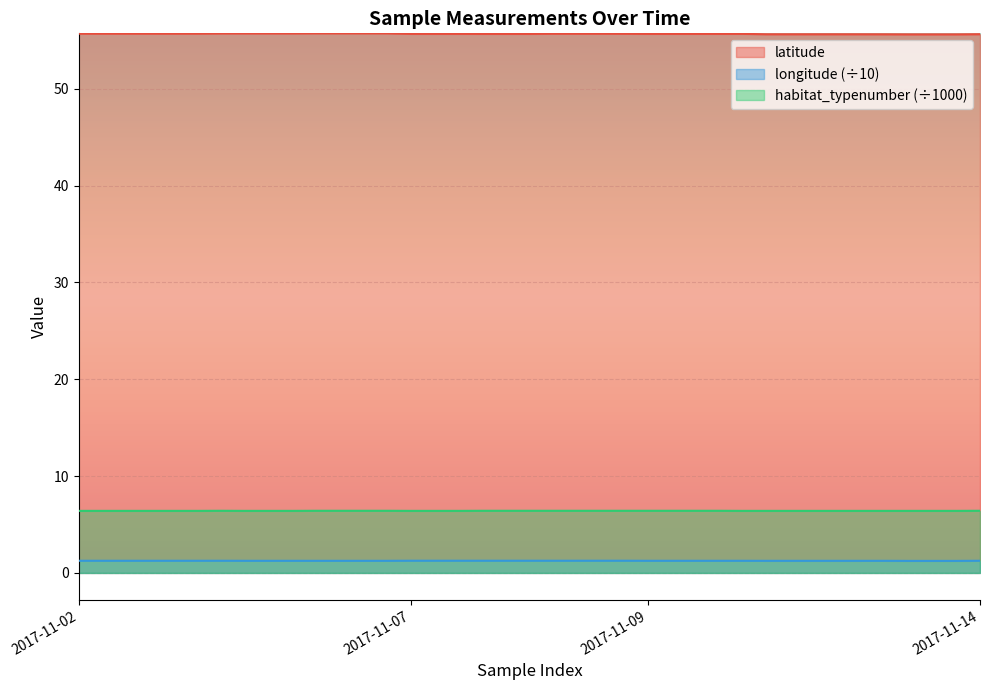

What is the smallest value displayed?

1.2